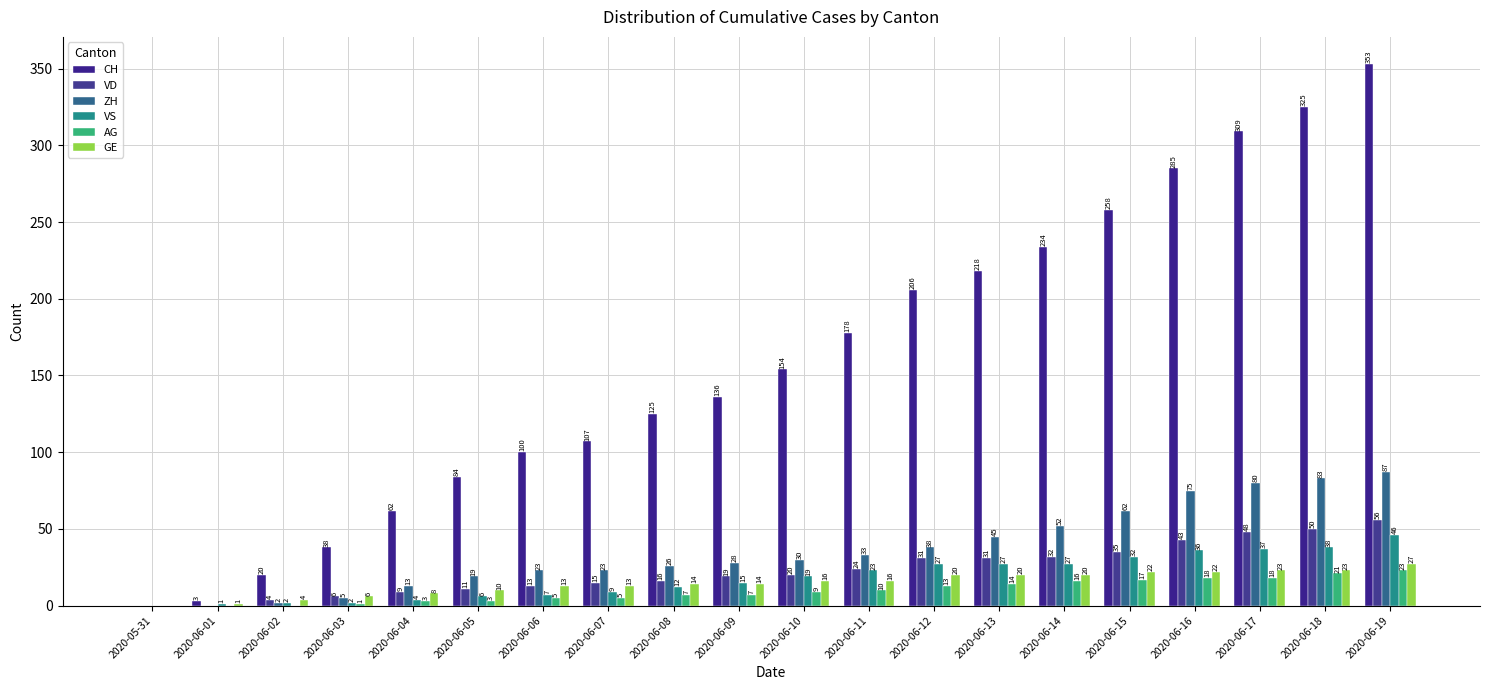

How many groups of bars are there?

20